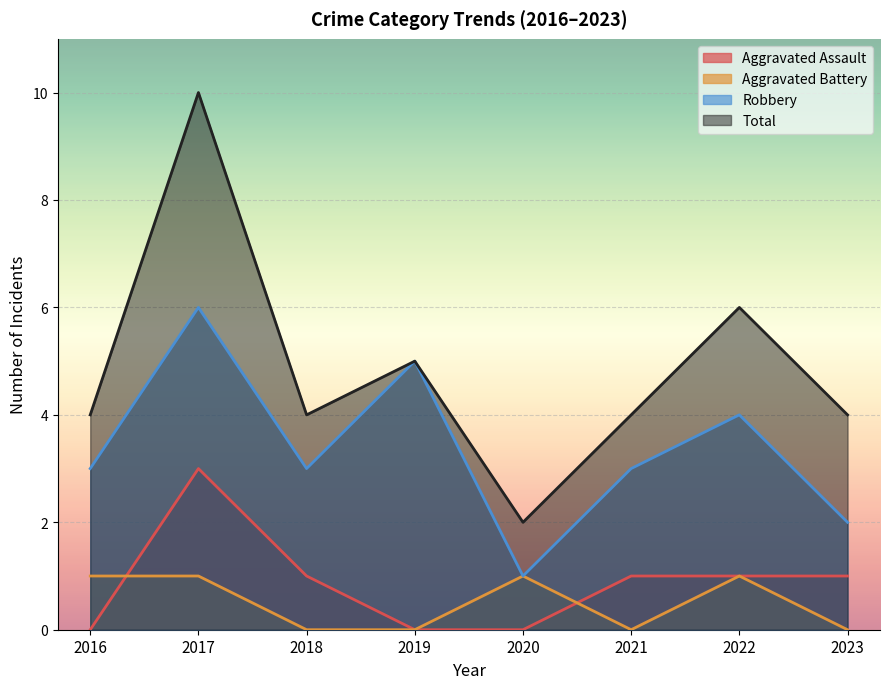

Which has a higher value, 2021 or 2023?

2021